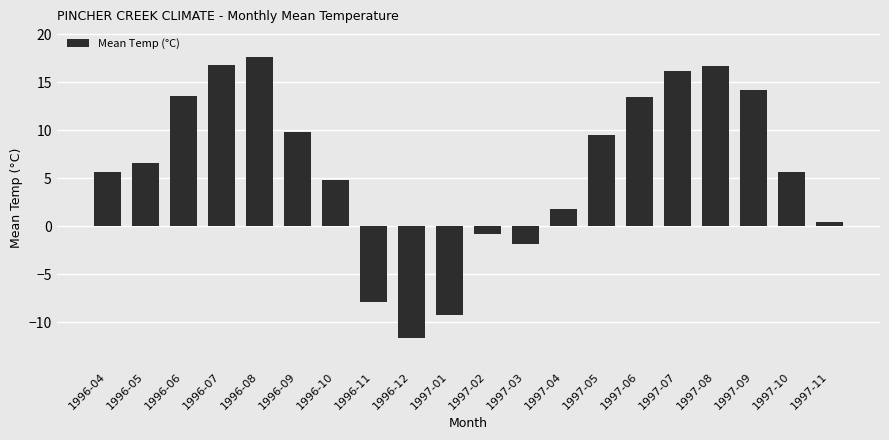

What is the change in value from 1996-06 to 1997-08?

+3.1